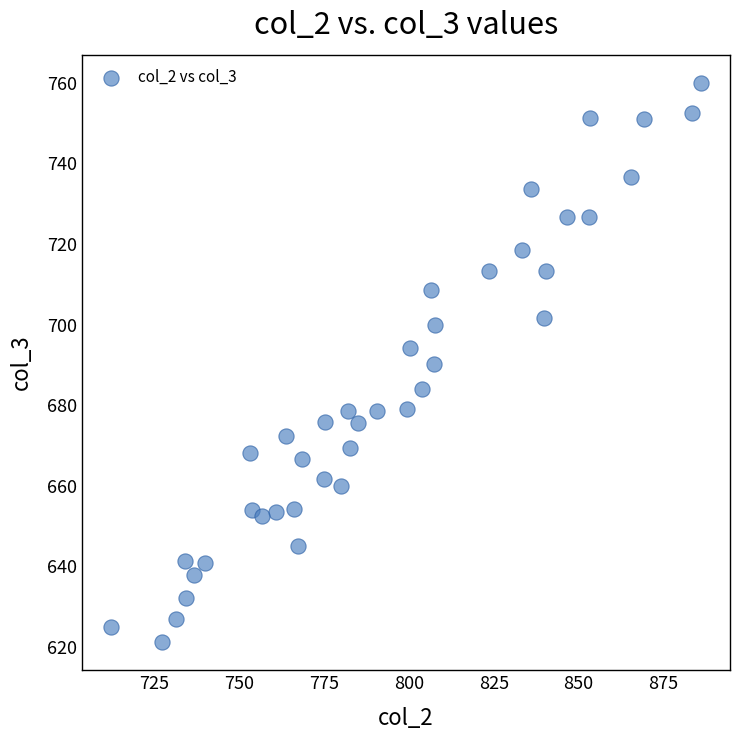

What is the range of Y values (max minus min)?

138.8